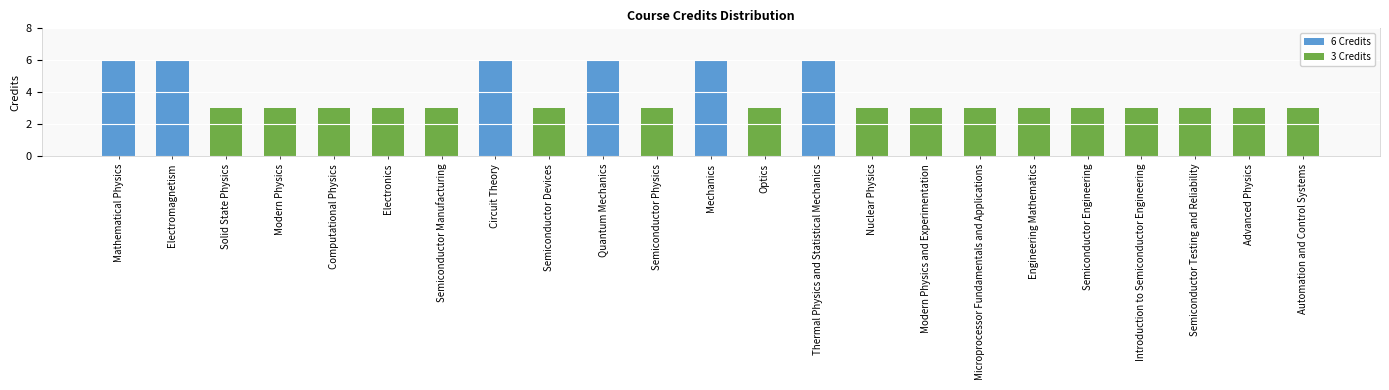

True or false: the data shows 6 at Mechanics.

True